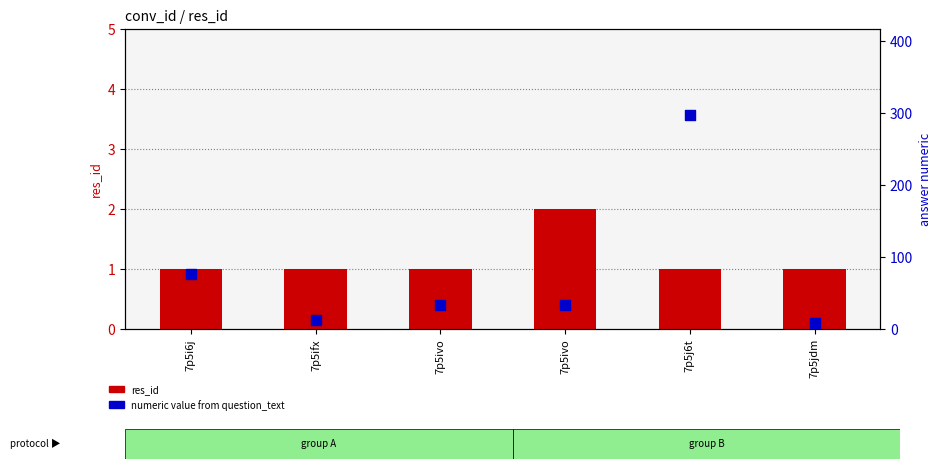

Which series has the widest spread of Y values?

numeric value from question_text